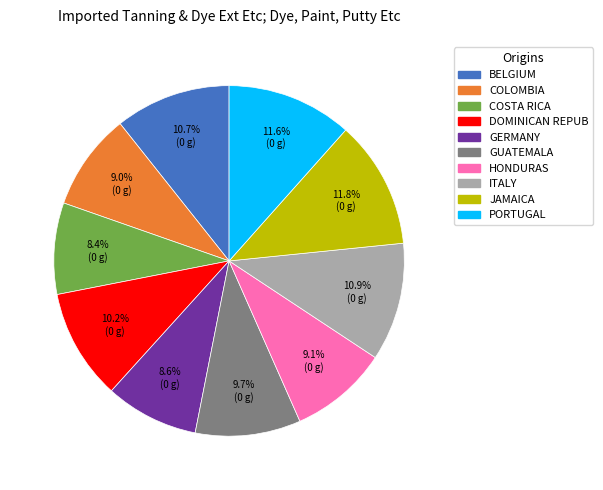

Between ITALY and HONDURAS, which is larger?

ITALY